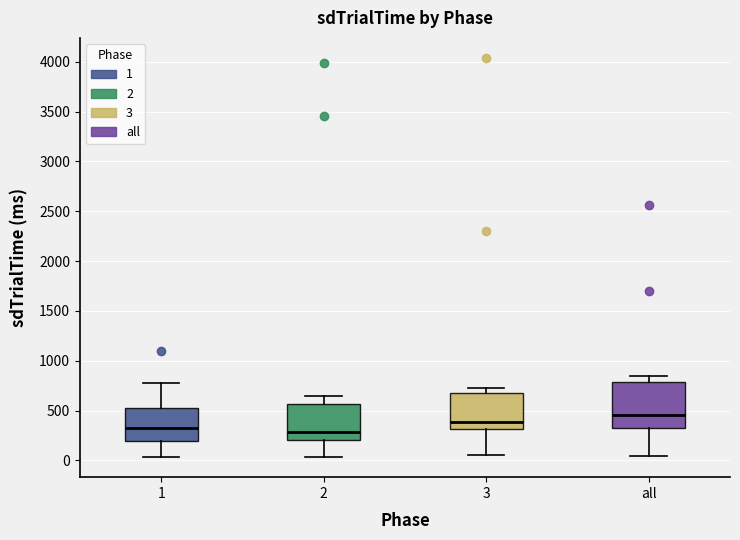

Where does the median line of the box for all sit on the y-axis? The values are not printed on the chart, so give them approximately, as read against the axis.

450